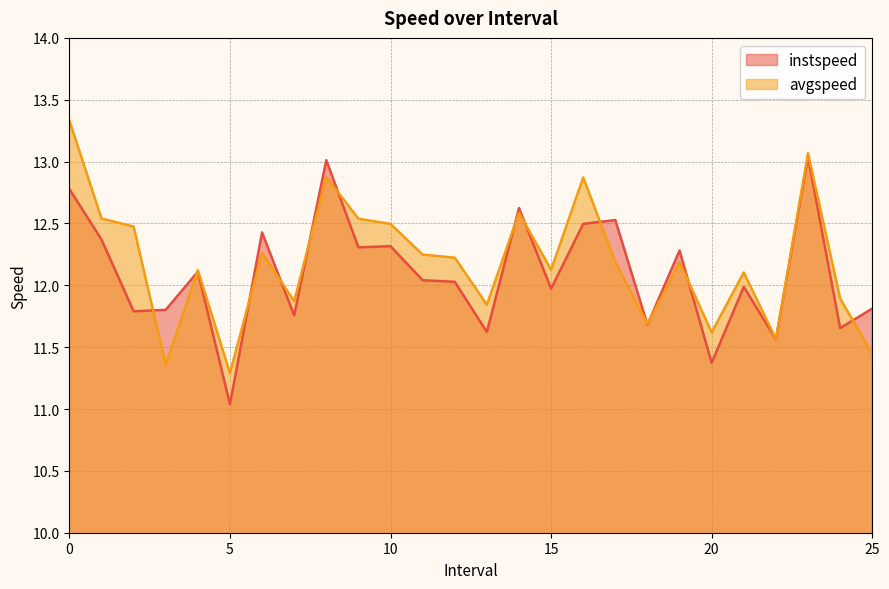

Is the value of avgspeed at 1.0 greater than the value of instspeed at 13.0?

Yes